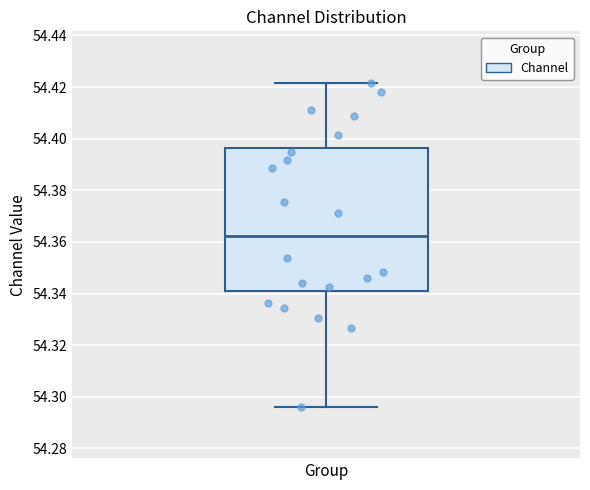

Where does the median line of the box for Group sit on the y-axis? The values are not printed on the chart, so give them approximately, as read against the axis.

54.362